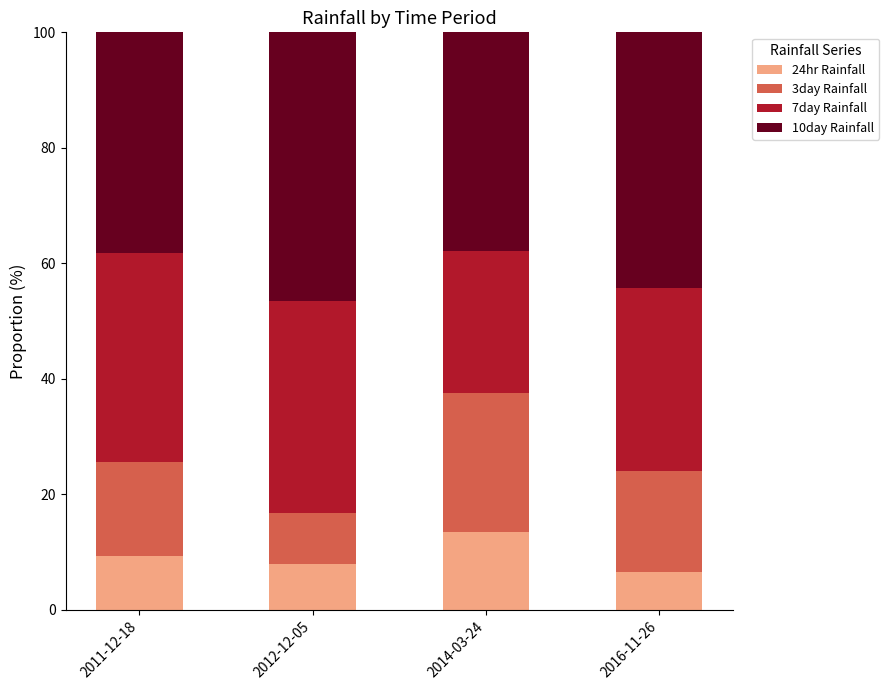

What is the sum of the 24hr Rainfall values at 2011-12-18 and 2012-12-05?

17.1